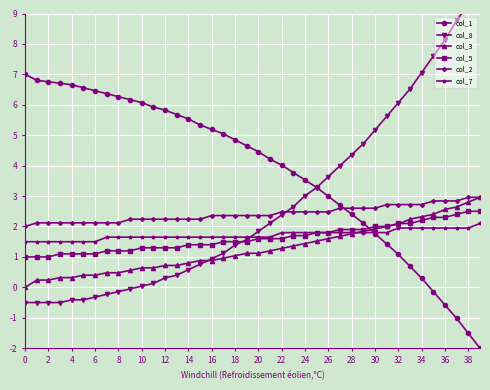

The value of col_5 at 10 is 0.8. True or false?

False